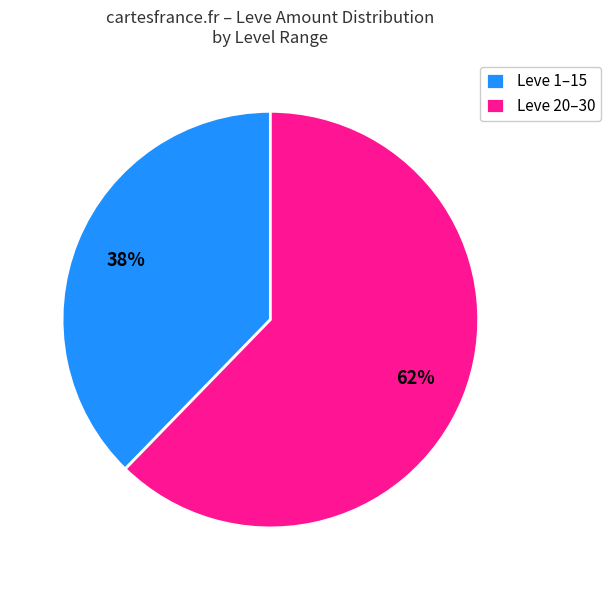

Combined, do Leve 1–15 and Leve 20–30 account for over 50%?

Yes